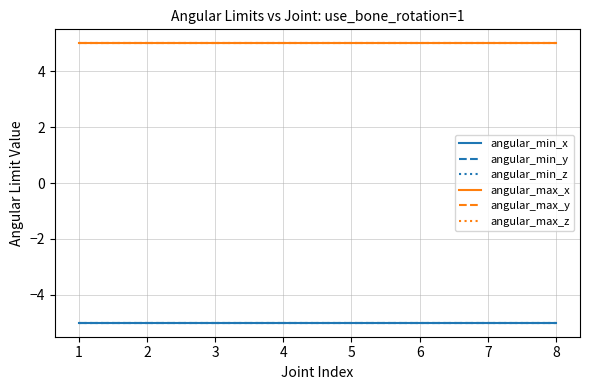

Does the chart display data point markers on the line(s)?

No